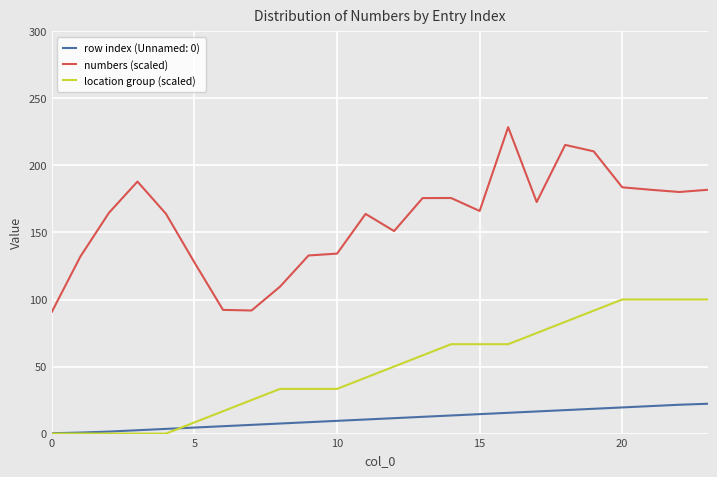

What is the lowest value of the numbers (scaled) series?

90.9